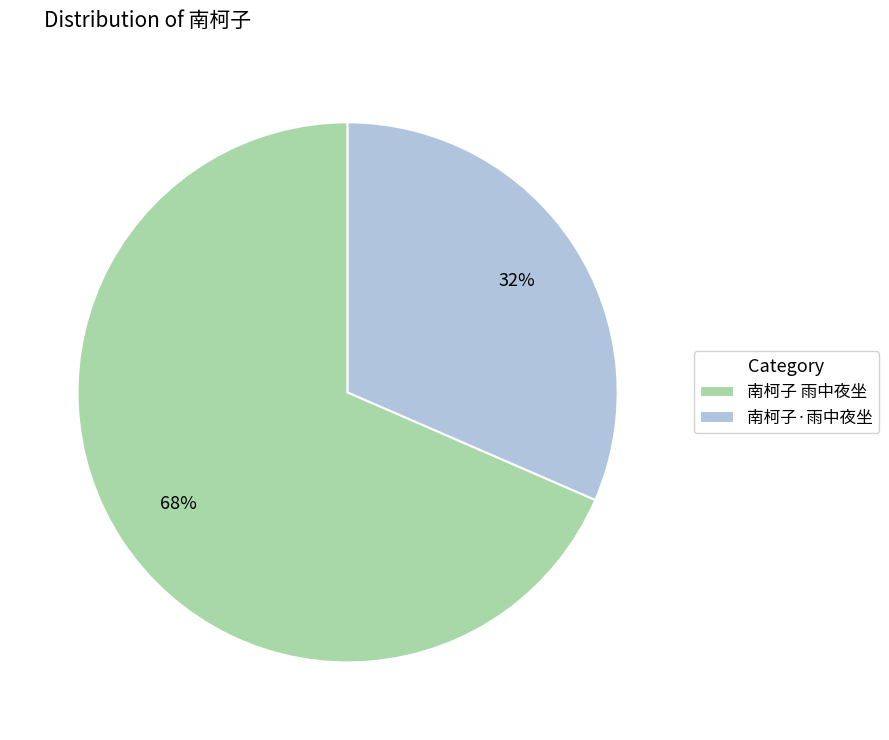

Do 南柯子 雨中夜坐 and 南柯子·雨中夜坐 together represent more than half of the pie?

Yes